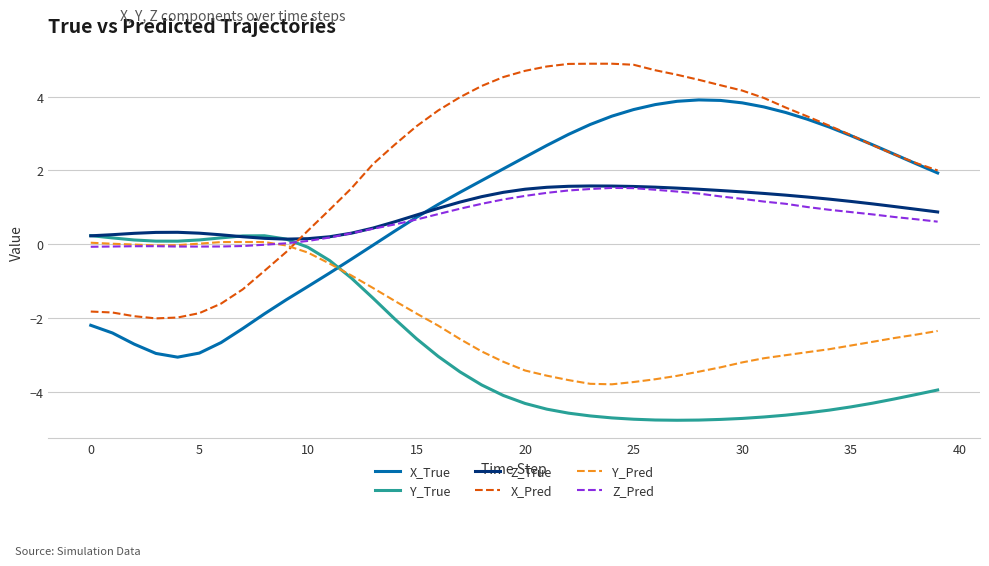

How many distinct data groups are displayed?

6